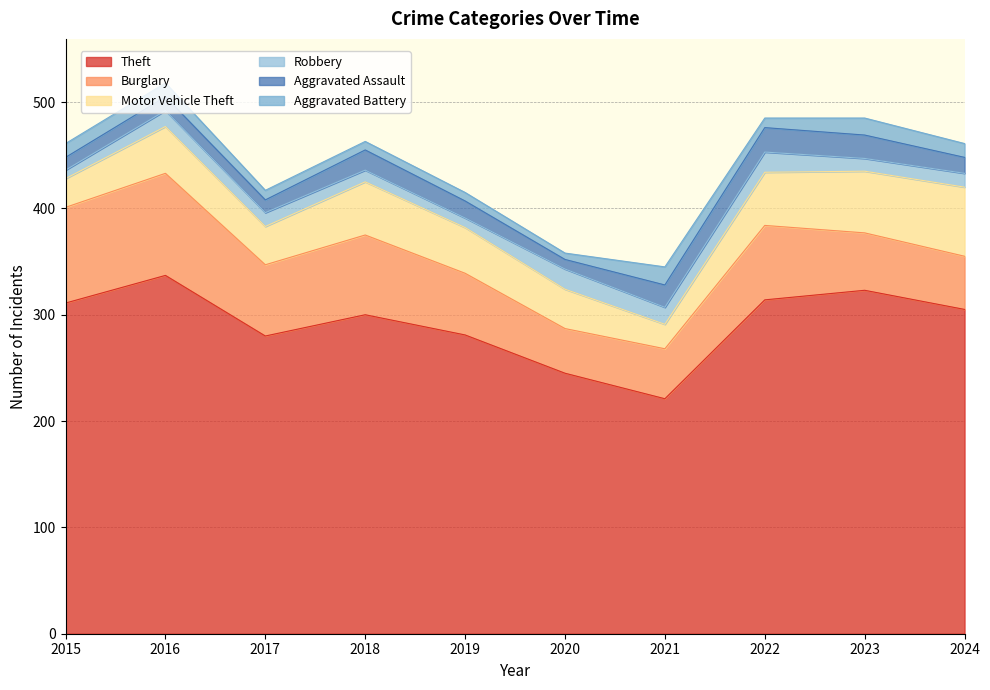

How many lines are shown in the chart?

6